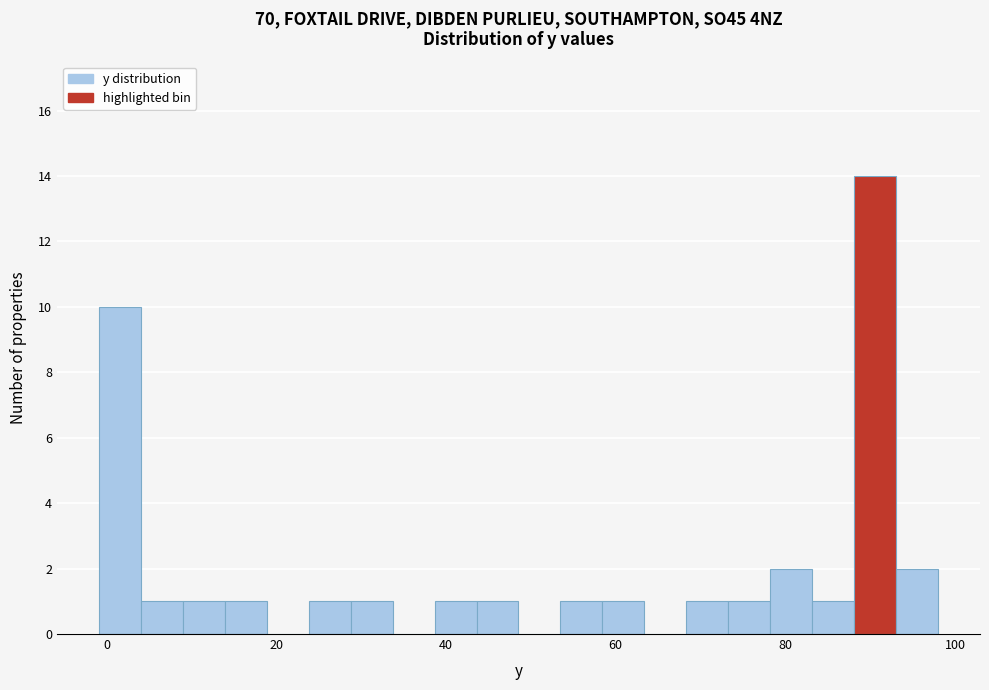

Around what value on the x-axis is the tallest bar? Give the approximate position of its centre, as read against the axis.

90